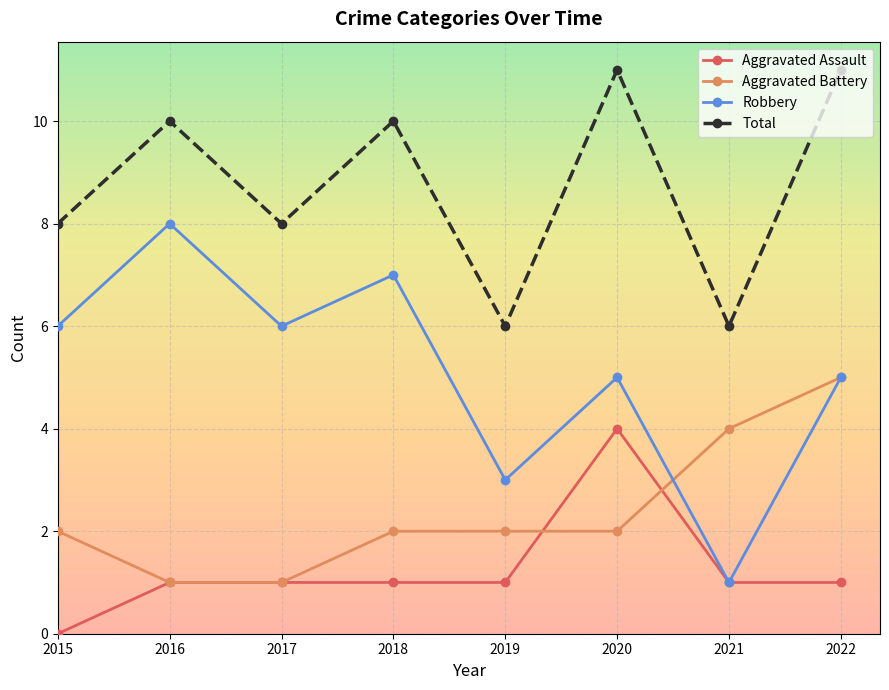

What is the maximum value for Total?

11